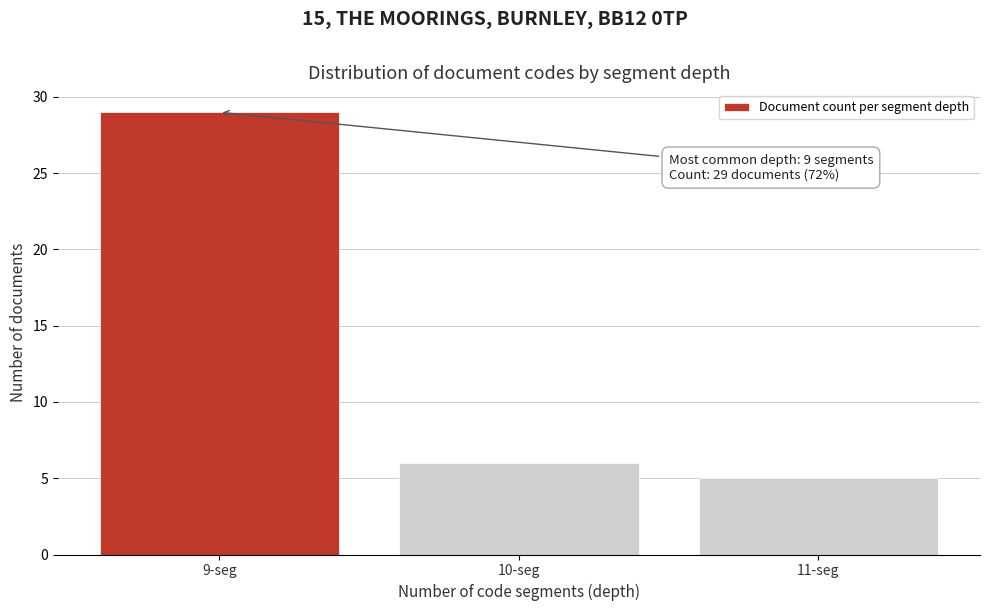

Reading left to right, transcribe all the data shown in this chart.

29	6	5